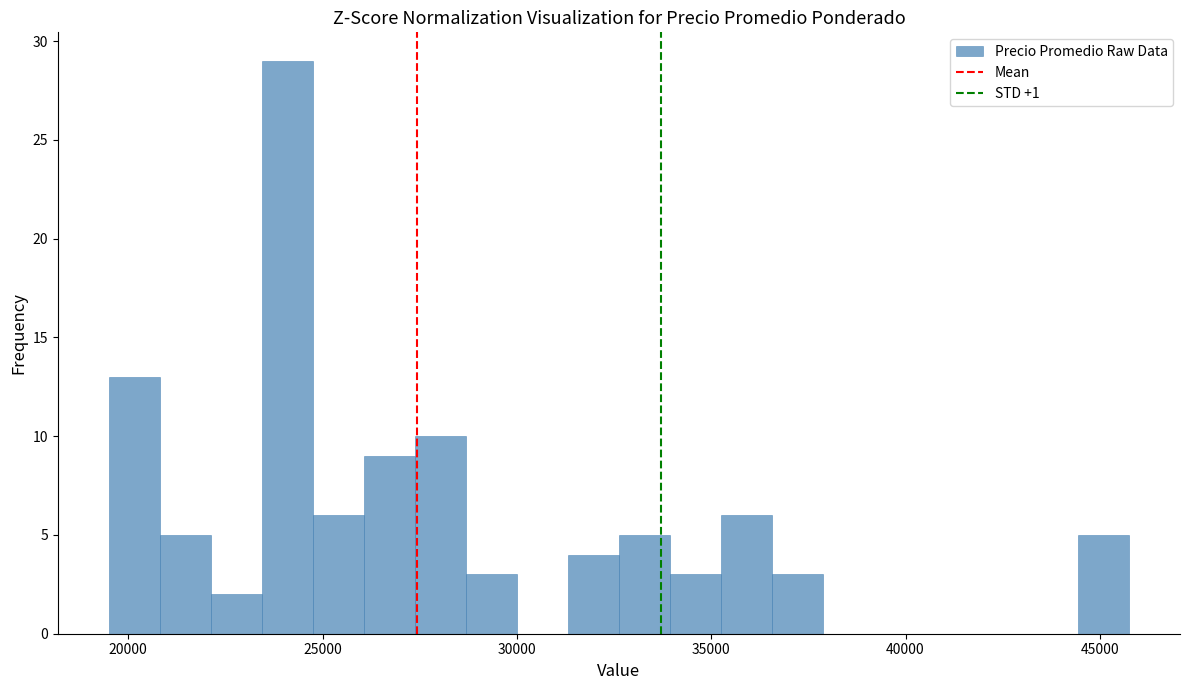

Around what value on the x-axis is the tallest bar? Give the approximate position of its centre, as read against the axis.

24000